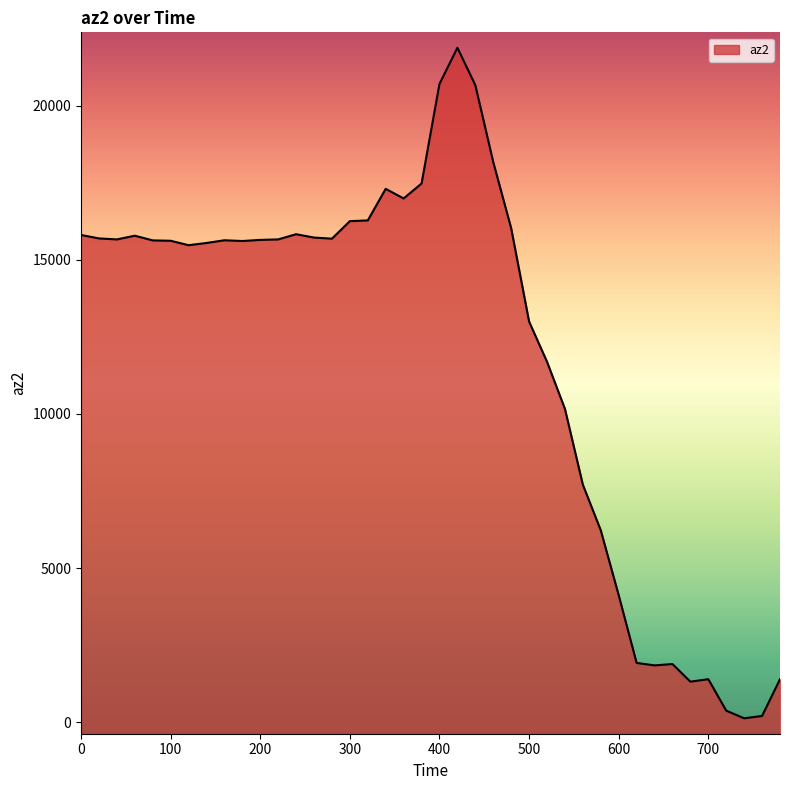

What is the approximate value at 740?

128